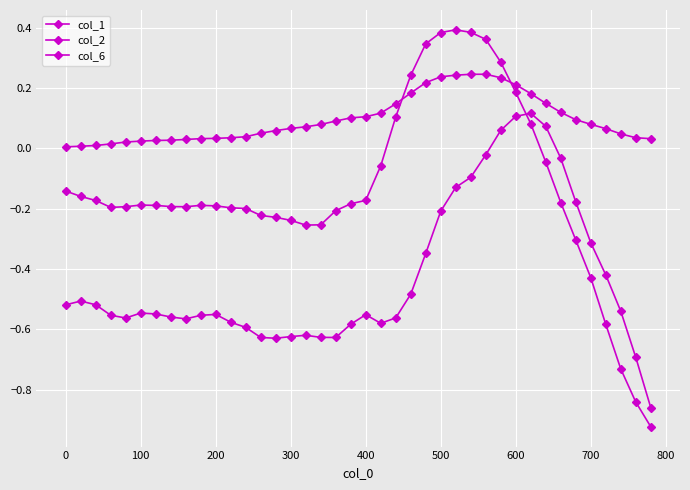

How many values in the col_1 series are below 0?

36